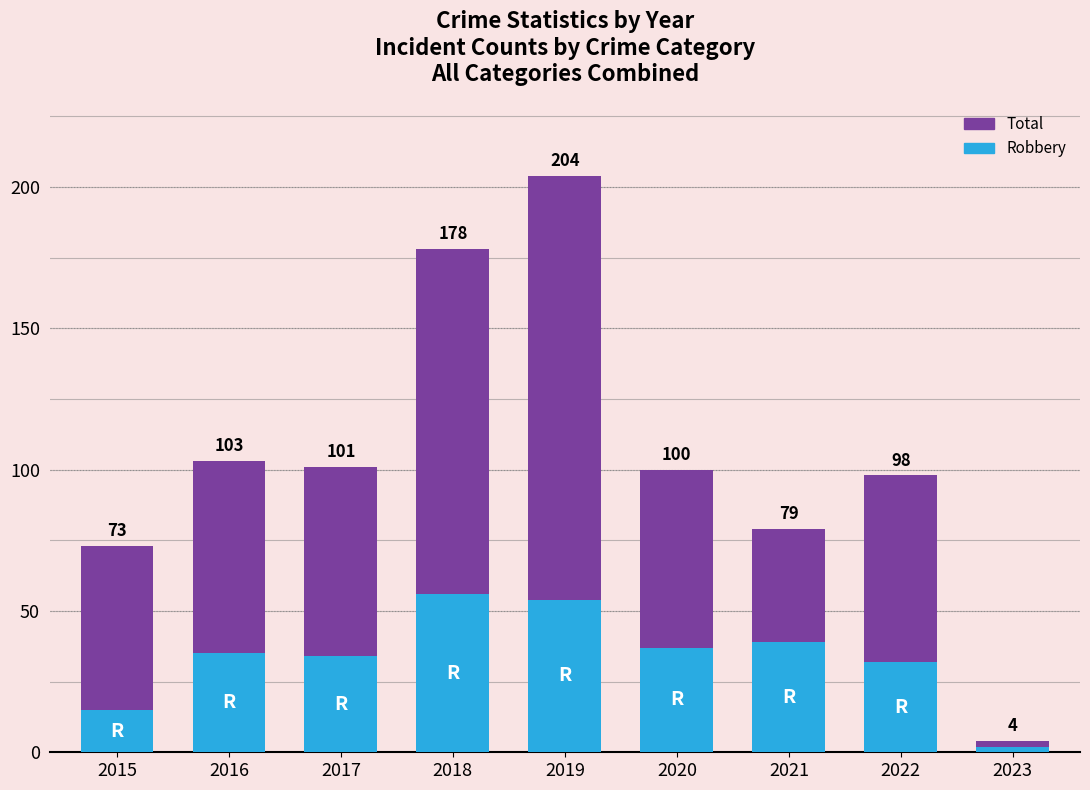

Reading right to left, transcribe all the data shown in this chart.

Total: 4	98	79	100	204	178	101	103	73
Robbery: 2	32	39	37	54	56	34	35	15
Theft: 1	49	29	53	138	109	50	63	54